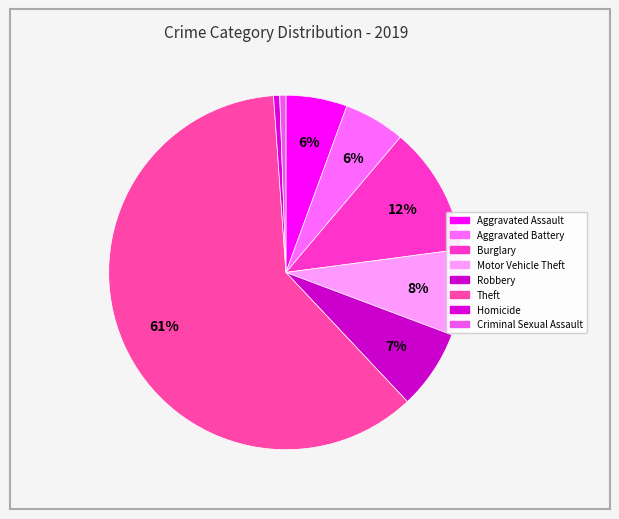

Which category has the smallest portion of the pie?

Homicide